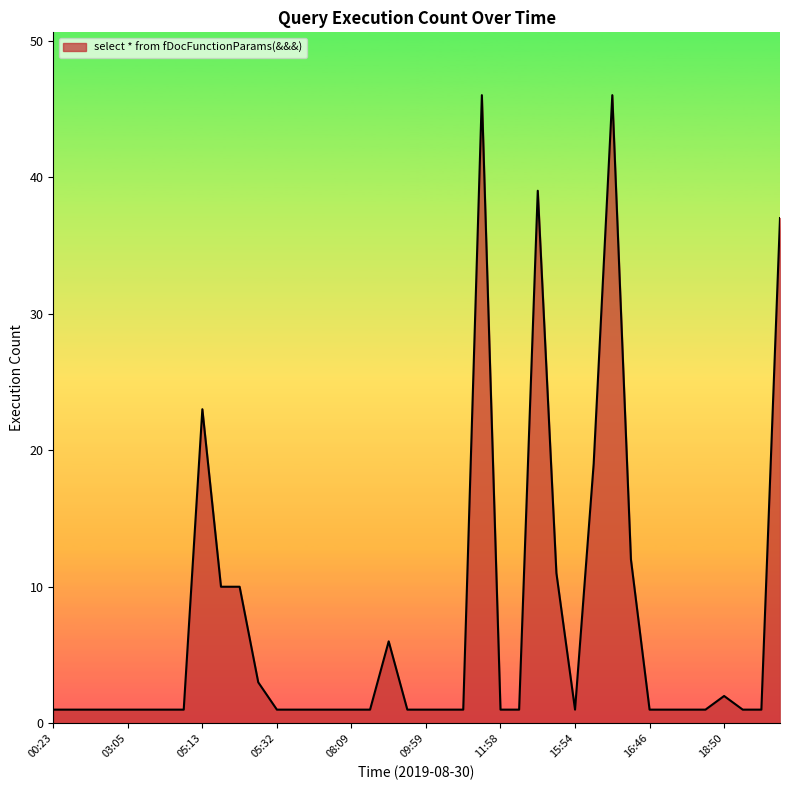

What is the maximum value shown in the chart?

46